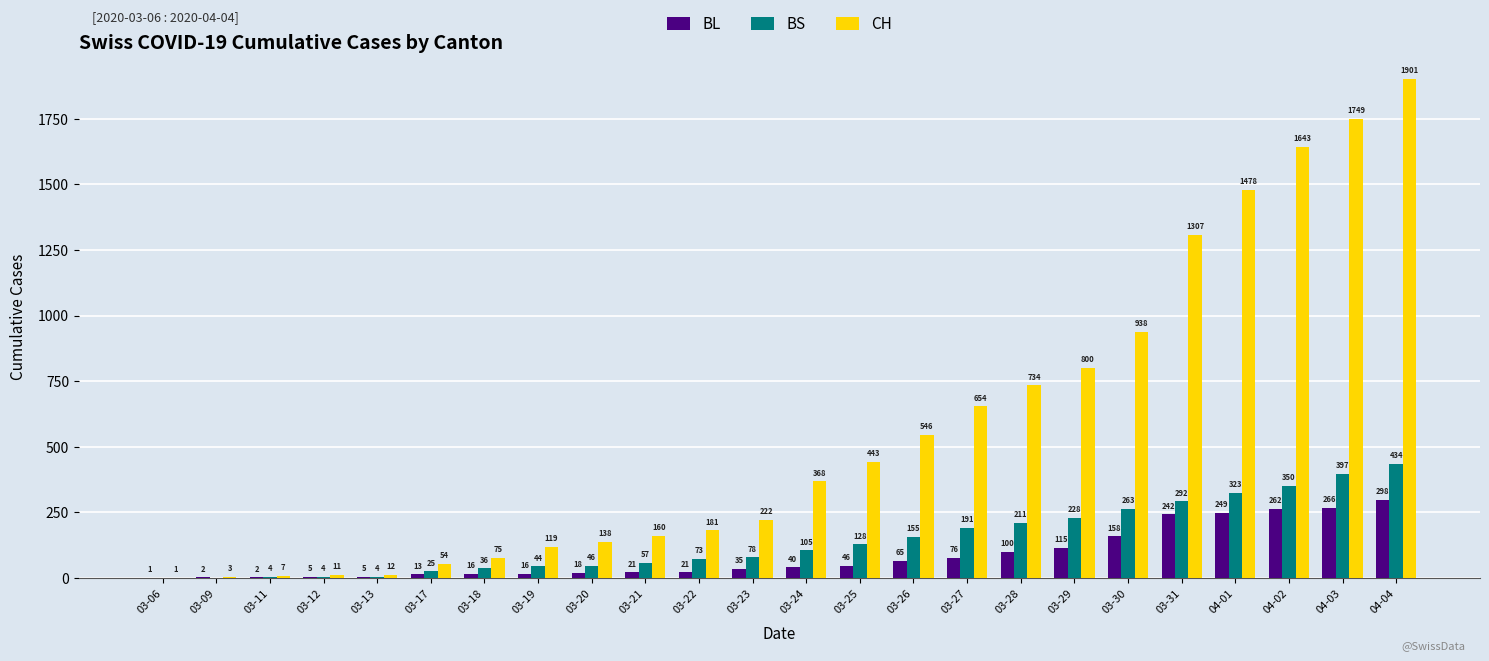

Are the bars grouped side by side (vs. stacked)?

Yes